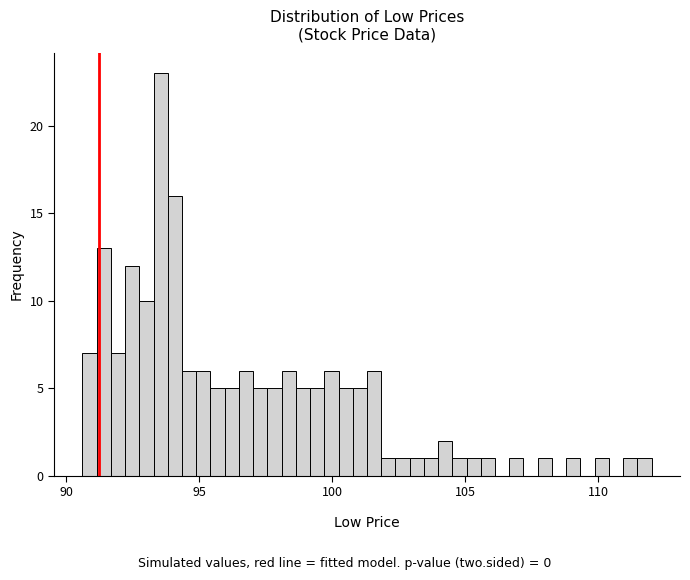

Read against the x-axis, roughly where is the centre of the tallest bar?

93.5